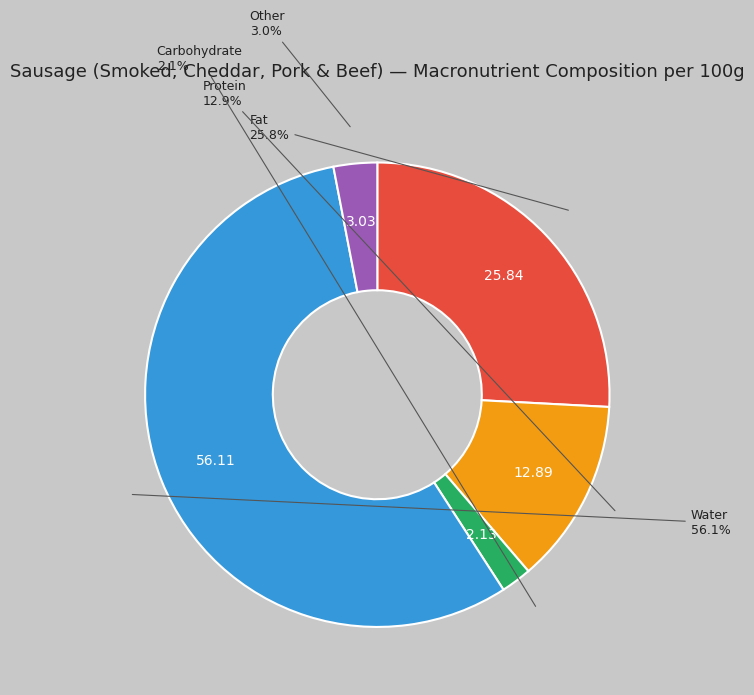

To the nearest percent, what is the difference between the largest and smallest slice percentages?

54%